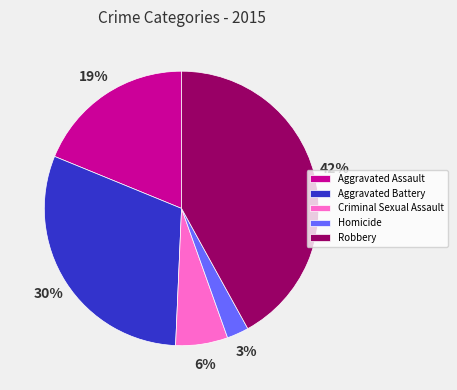

To the nearest percent, what portion does Aggravated Assault represent?

19%